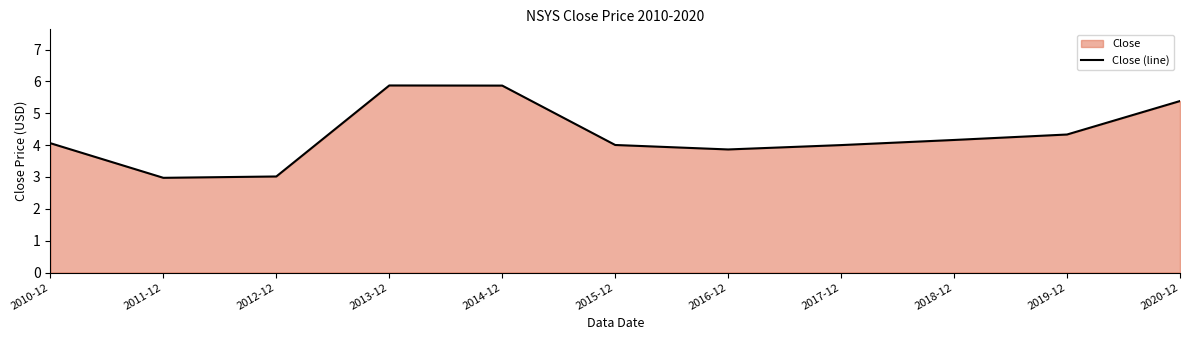

How many lines are shown in the chart?

1